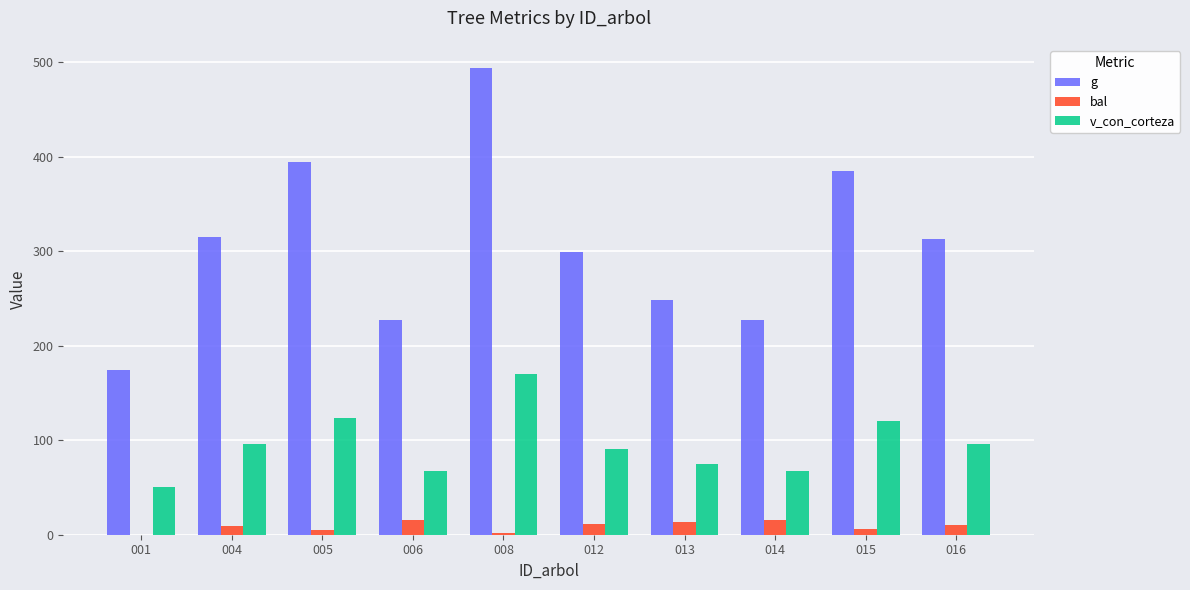

What is the total value across all series at 004?

419.7